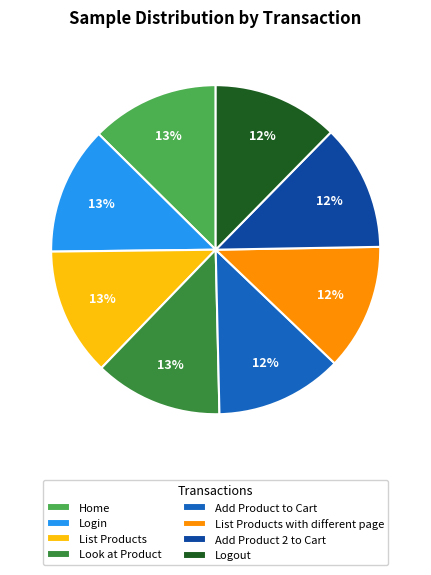

What is the ratio of the value at Login to the value at List Products?

1.0